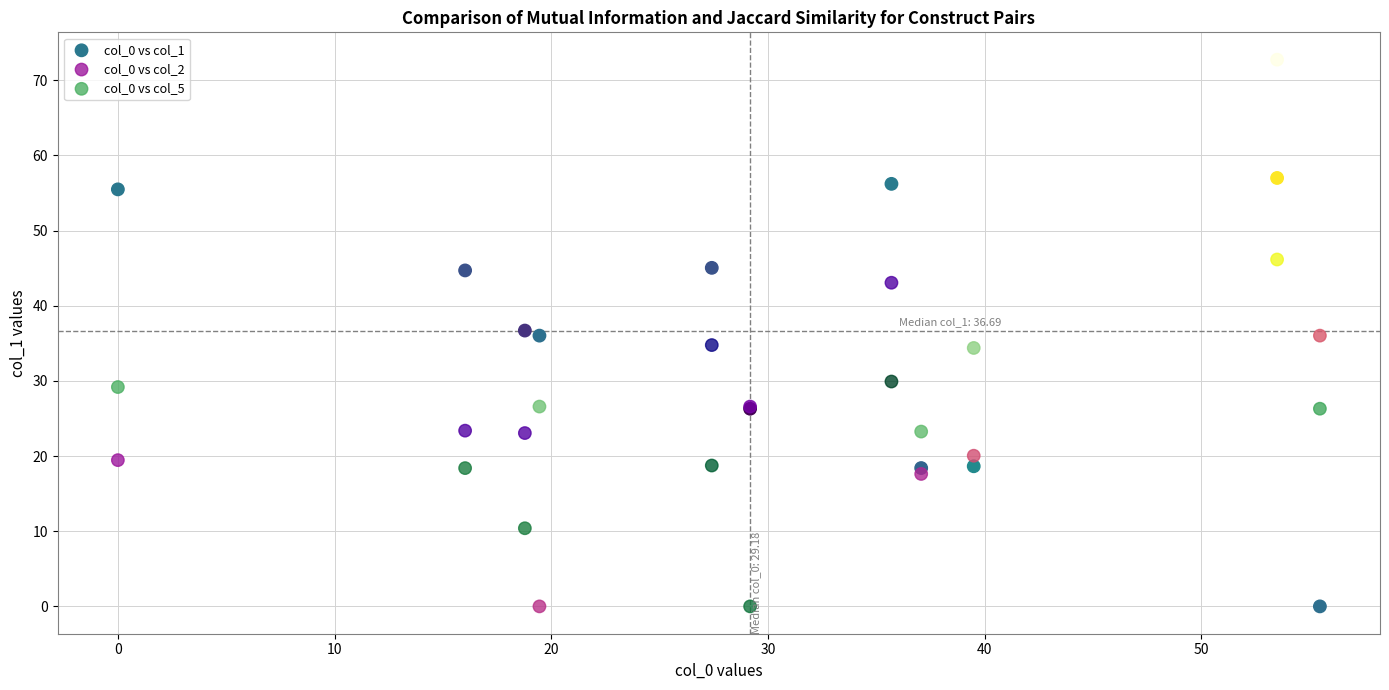

What is the X range (max minus min) for the scatter plot?

55.5